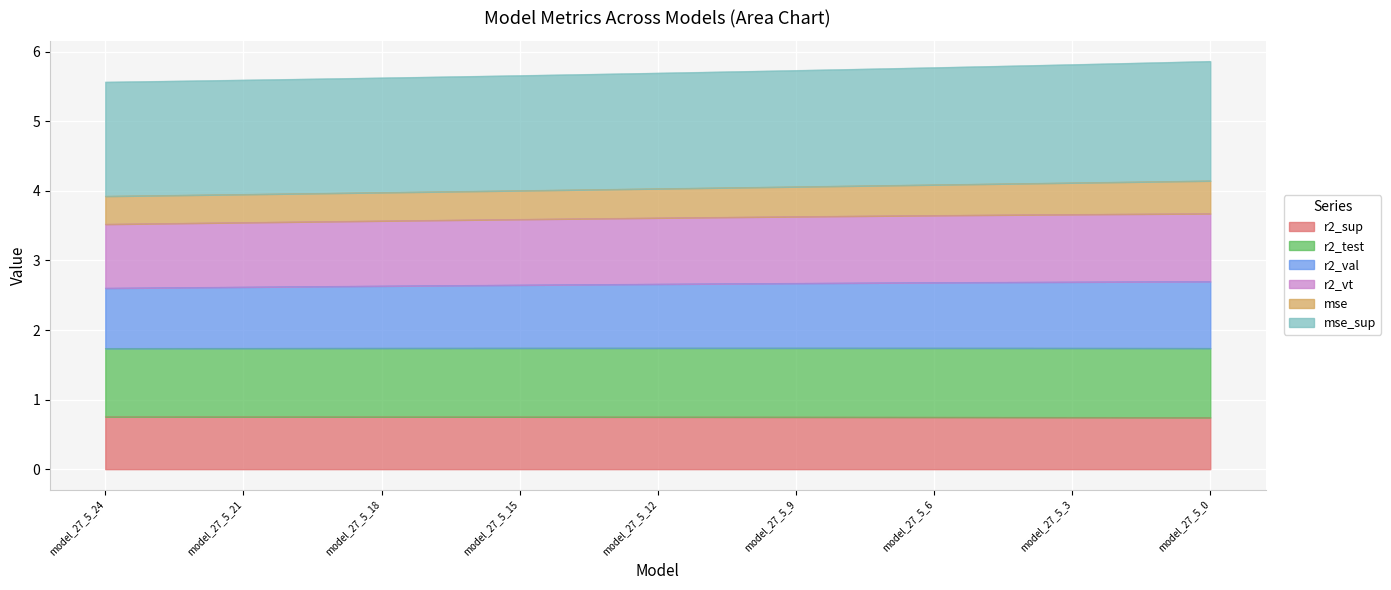

True or false: r2_sup and r2_val intersect in this chart.

False